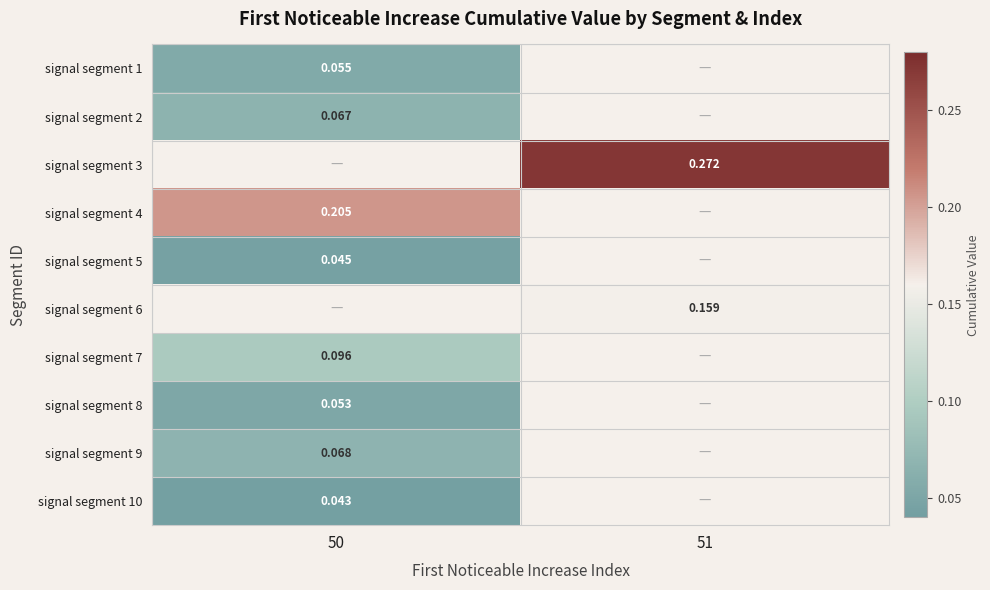

Is it true that signal segment 1 equals 0.0 at 50?

False